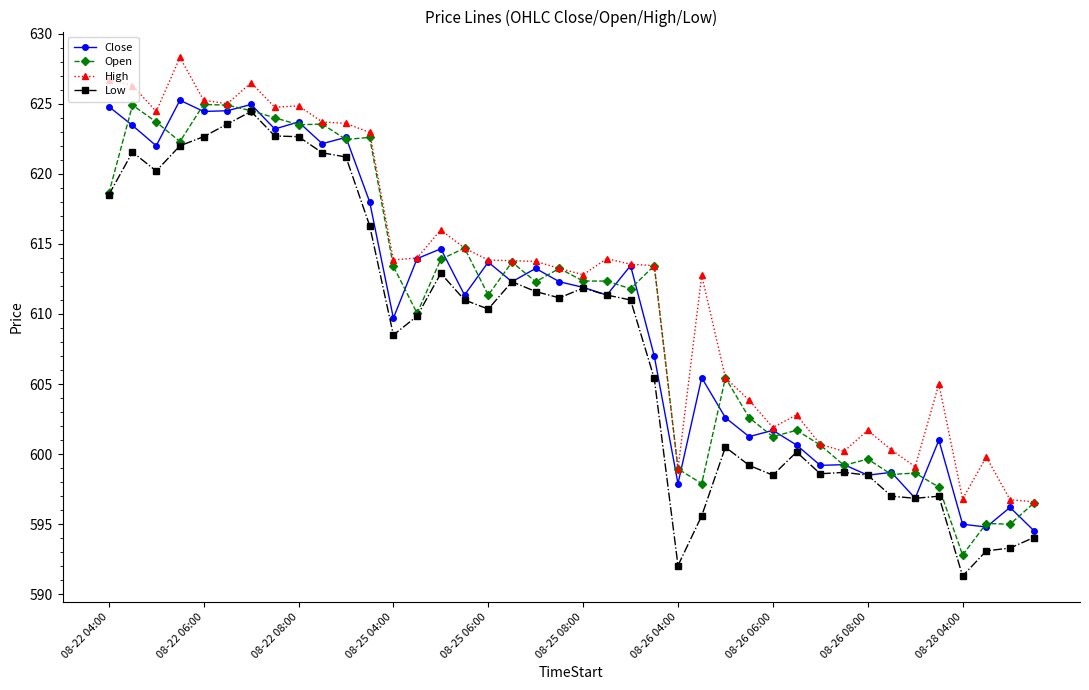

Which series has the largest range (max minus min)?

Low